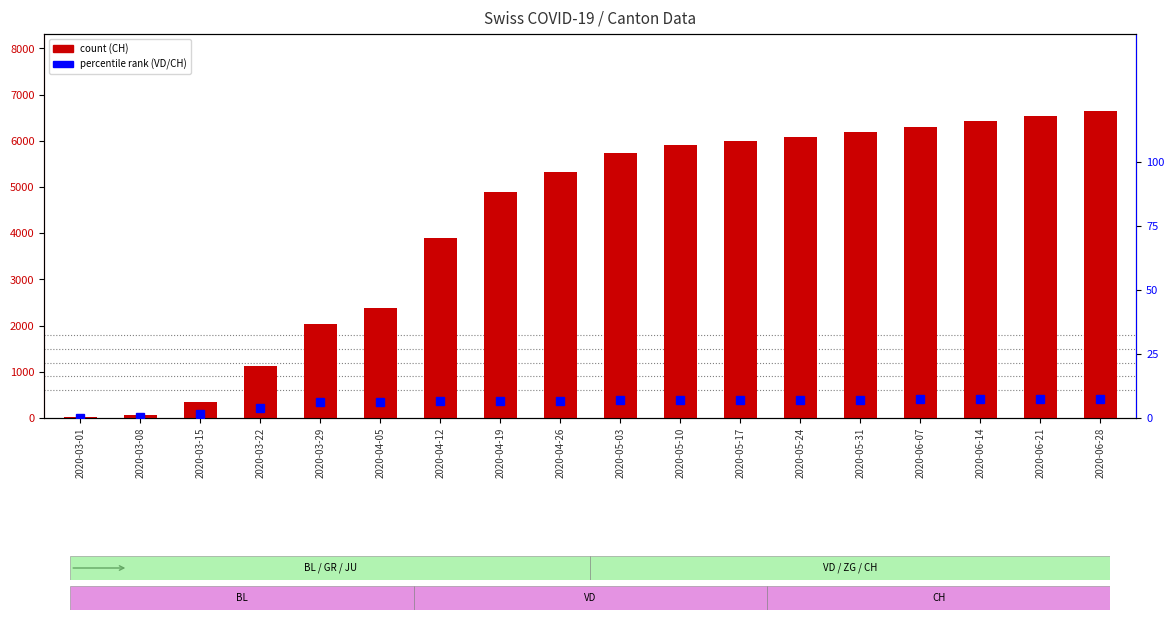

The VD % of CH series shows 9.9 at 2020-05-31. True or false?

False